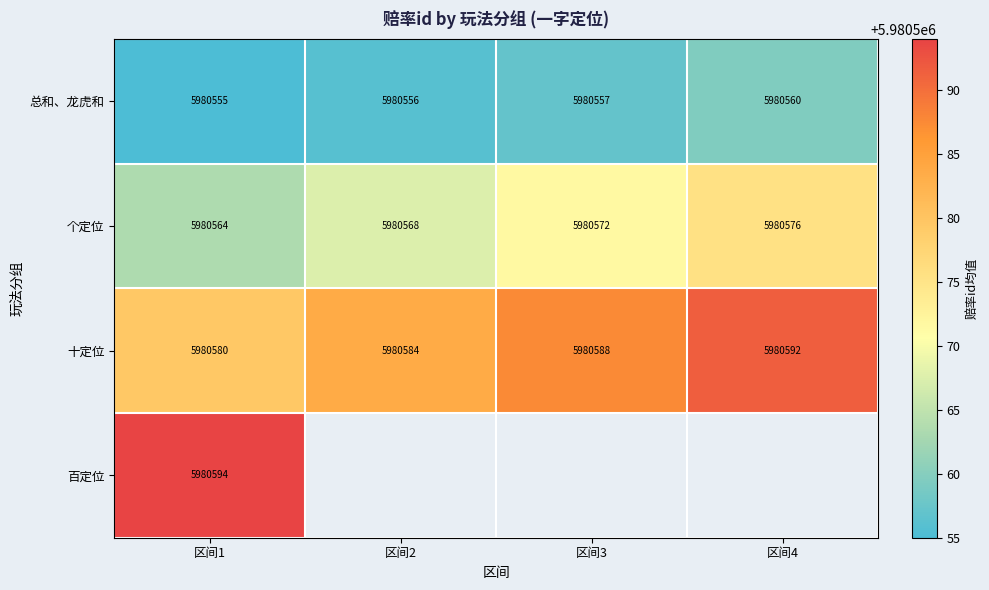

What is the minimum value for 个定位?

5980564